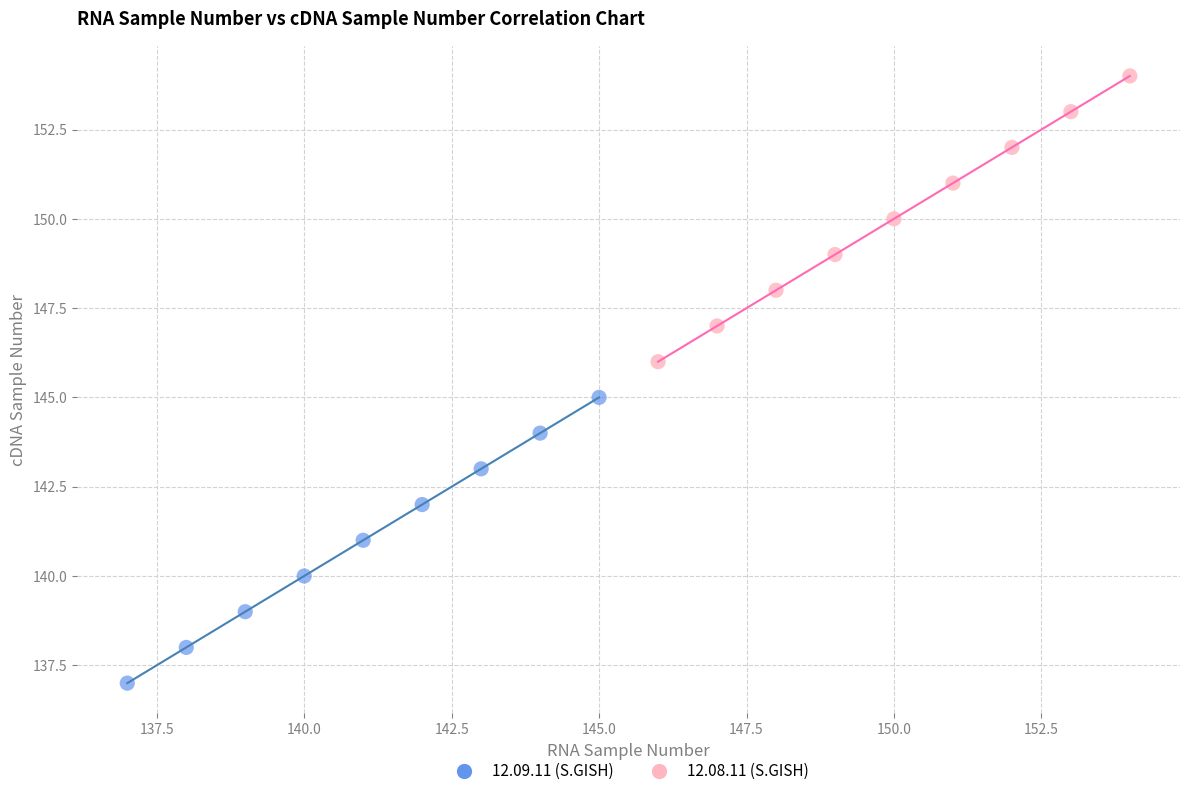

Which series contains the lowest Y value?

12.09.11 (S.GISH)